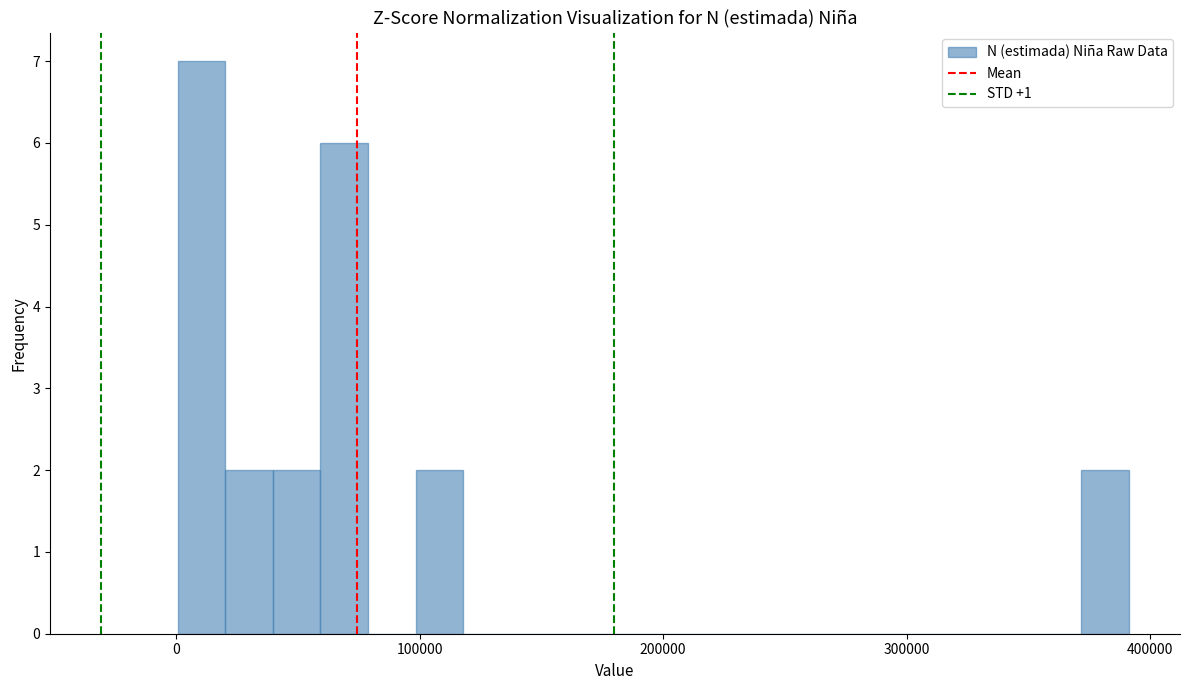

Around what value on the x-axis is the tallest bar? Give the approximate position of its centre, as read against the axis.

10000